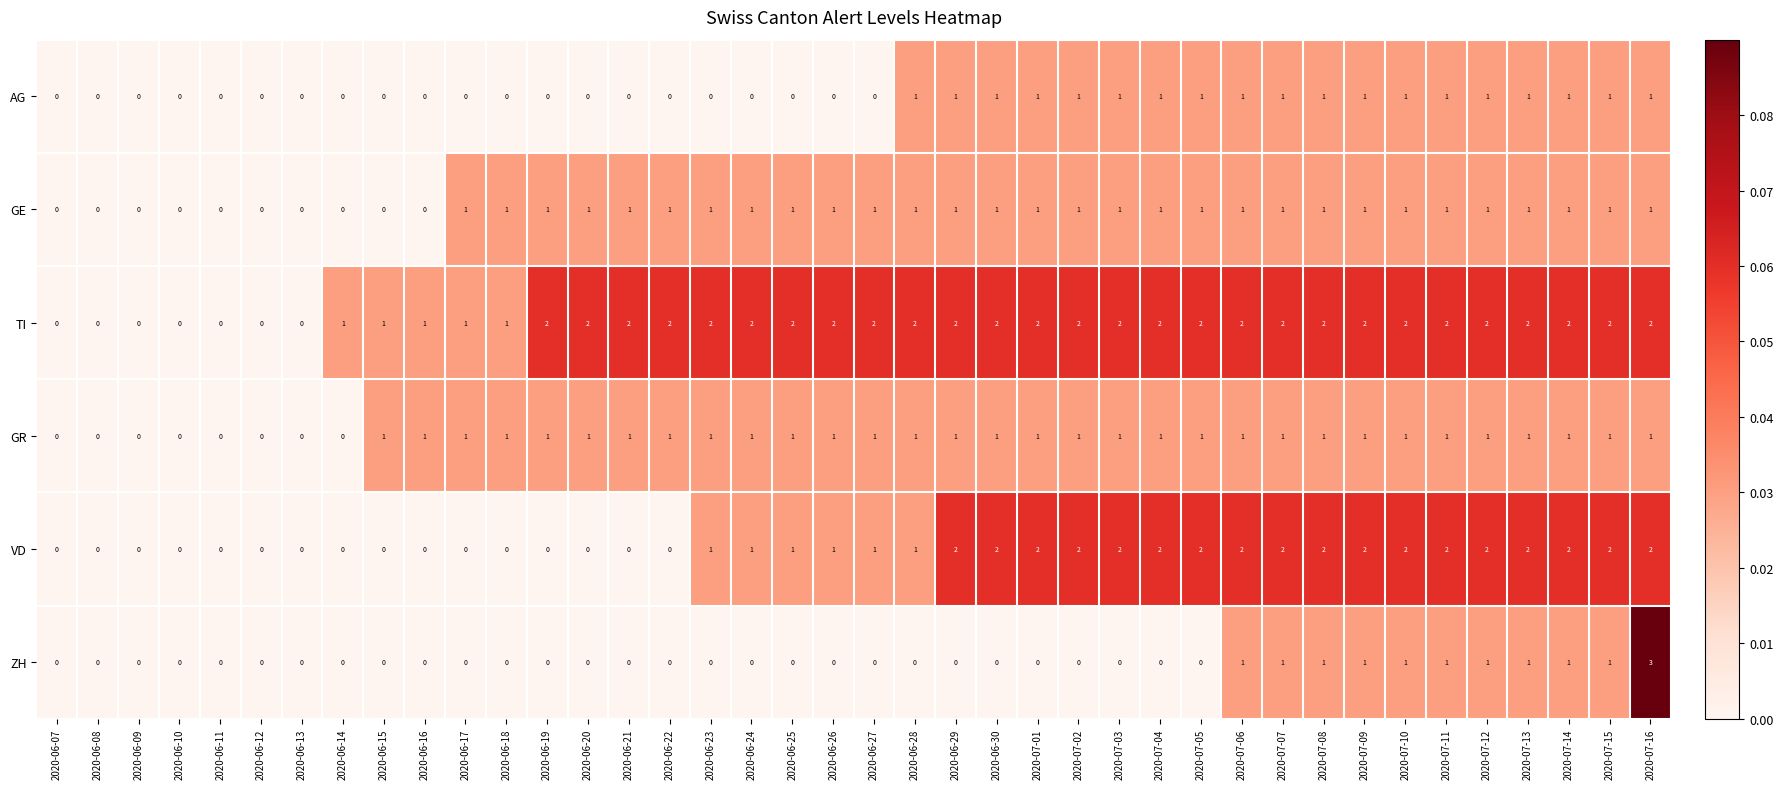

What is the sum of all AG values?

19